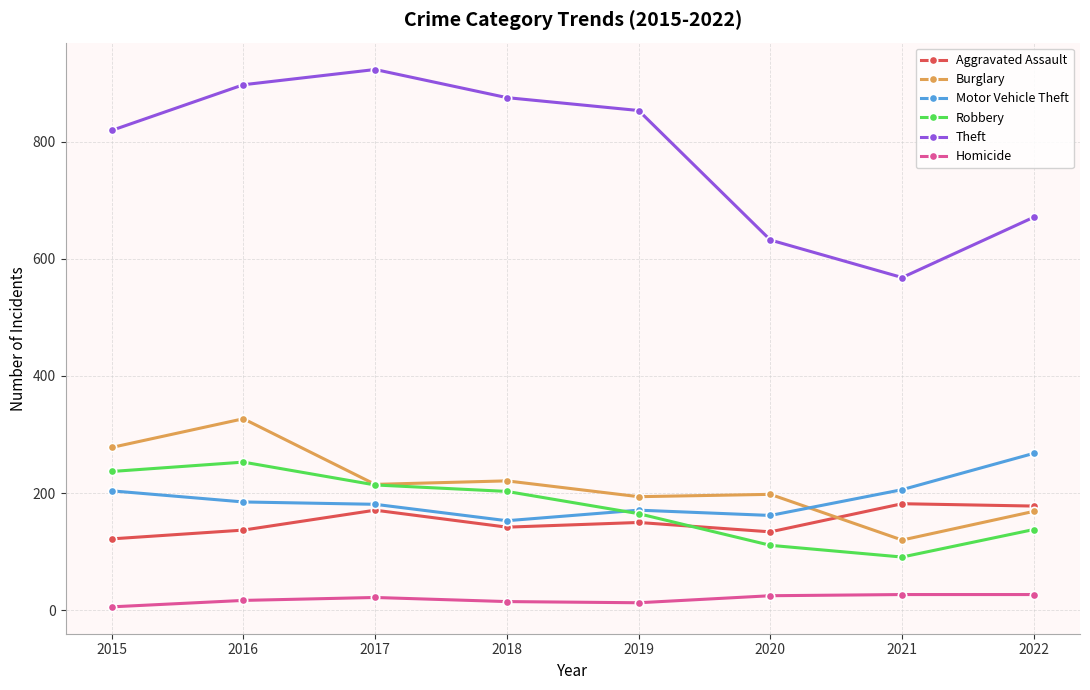

What is the difference between the highest and lowest values at 2019?

840